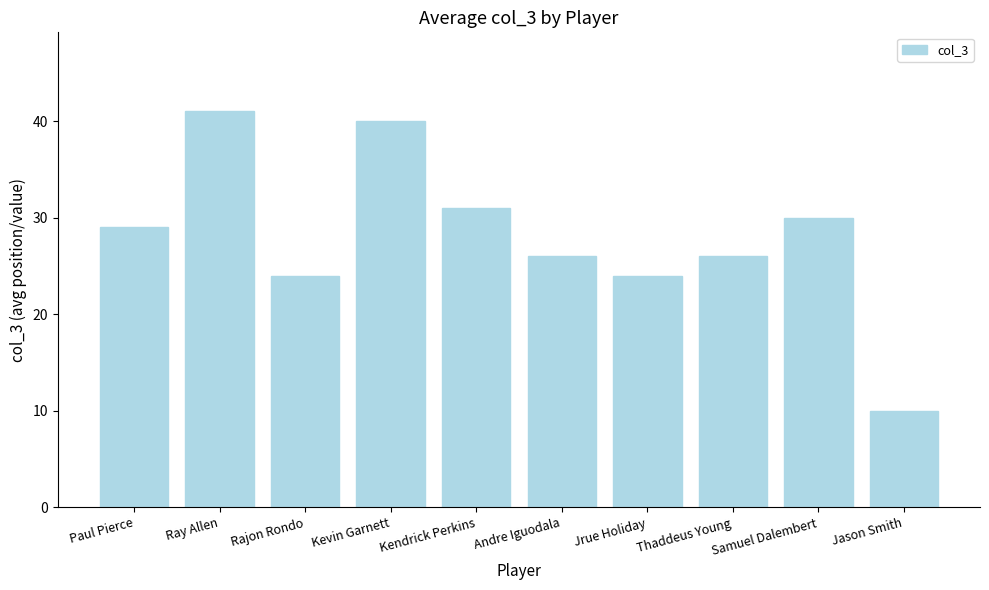

Read the value at Samuel Dalembert, to the nearest 10.

30